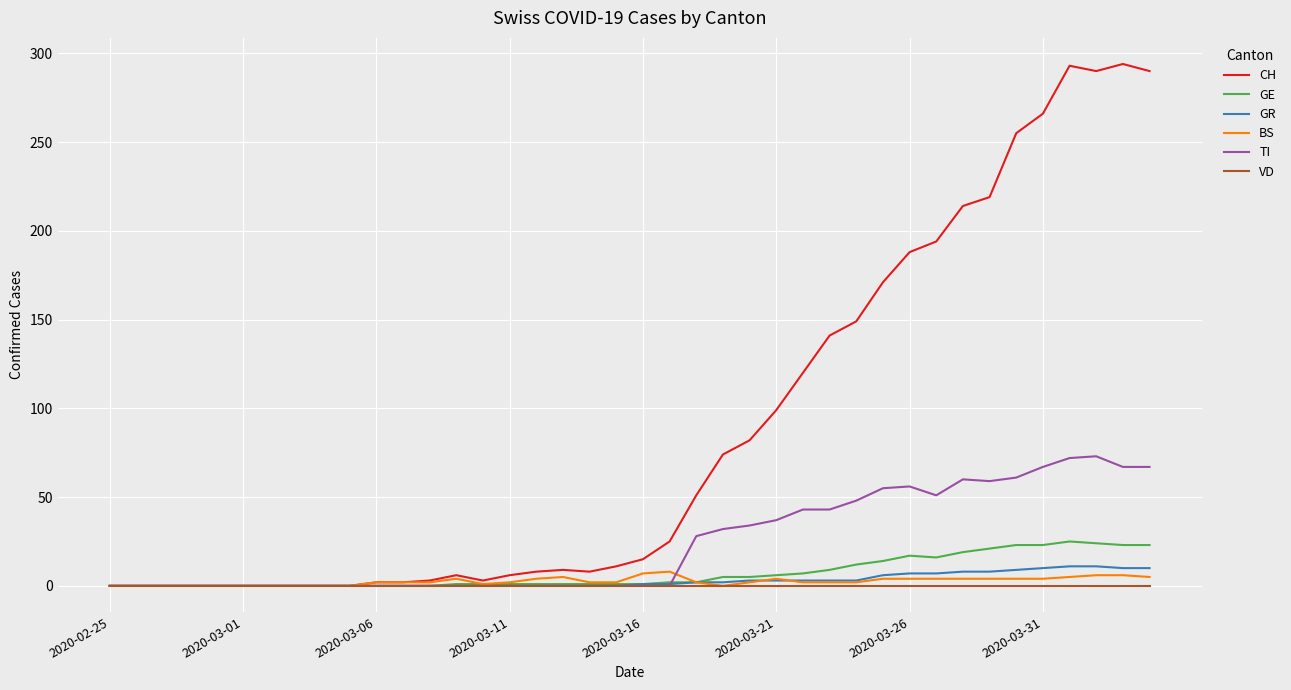

Which series has the largest total across all categories?

CH